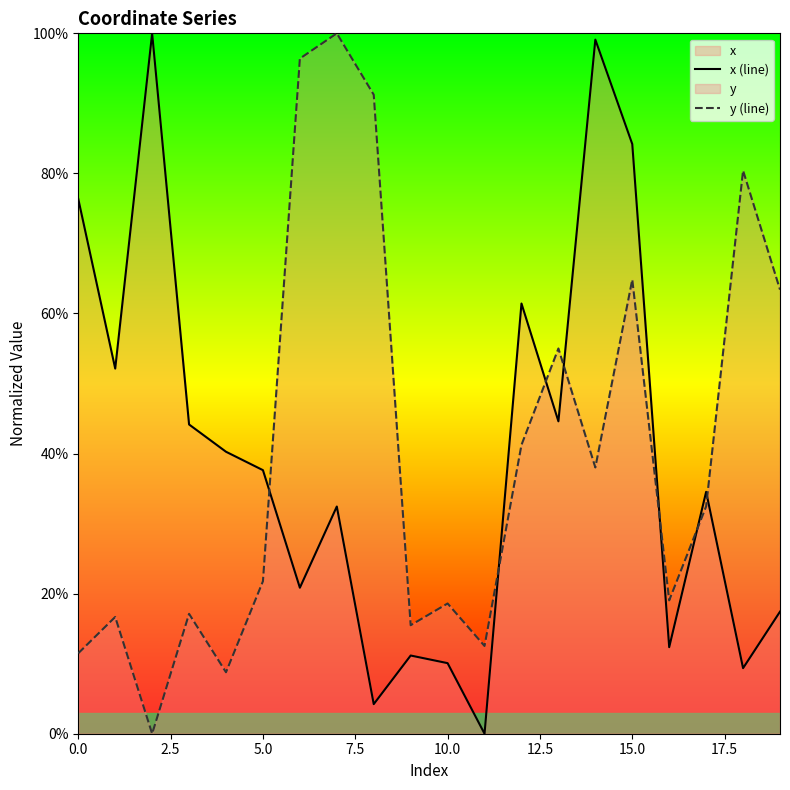

How many intersections are there between y (line) and x (line)?

7